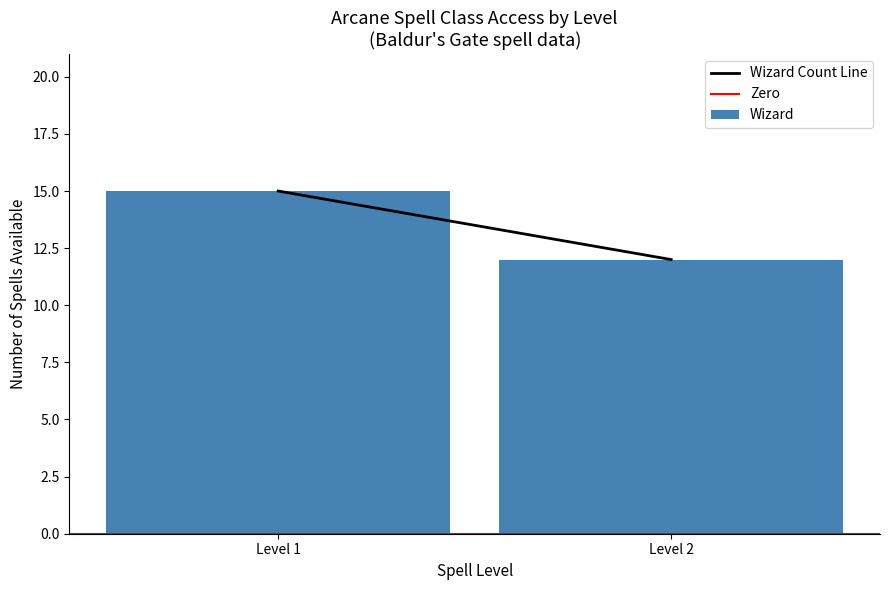

What is the greatest value displayed?

15